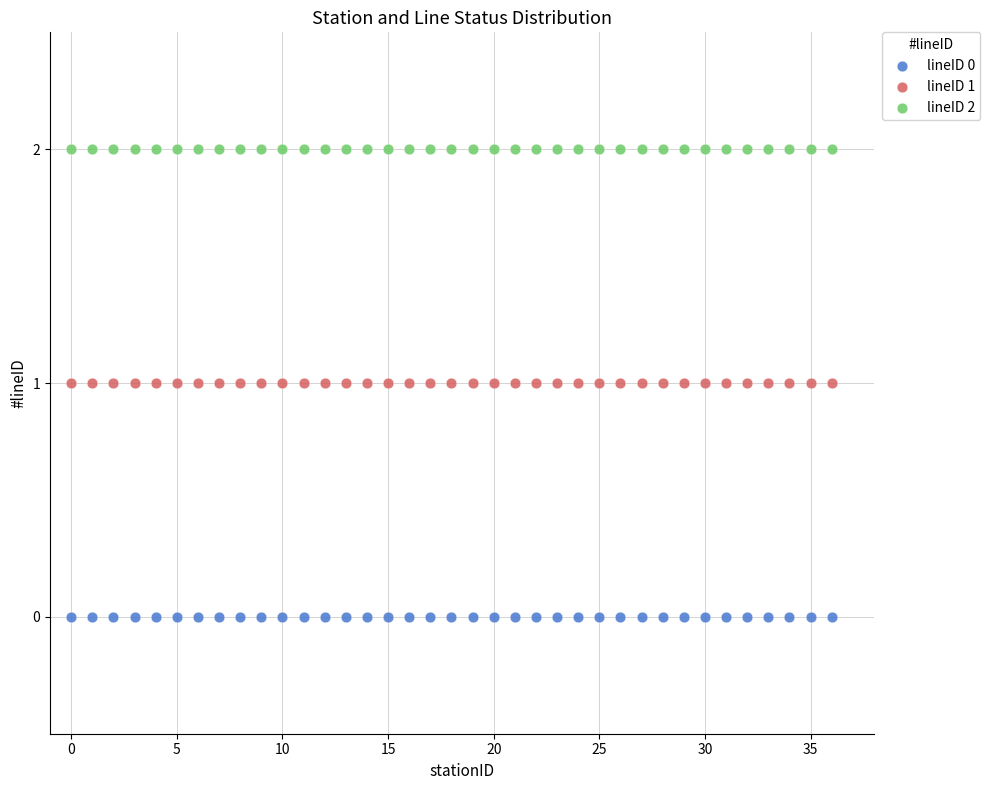

What are all the series names shown in the legend?

lineID 0, lineID 1, lineID 2